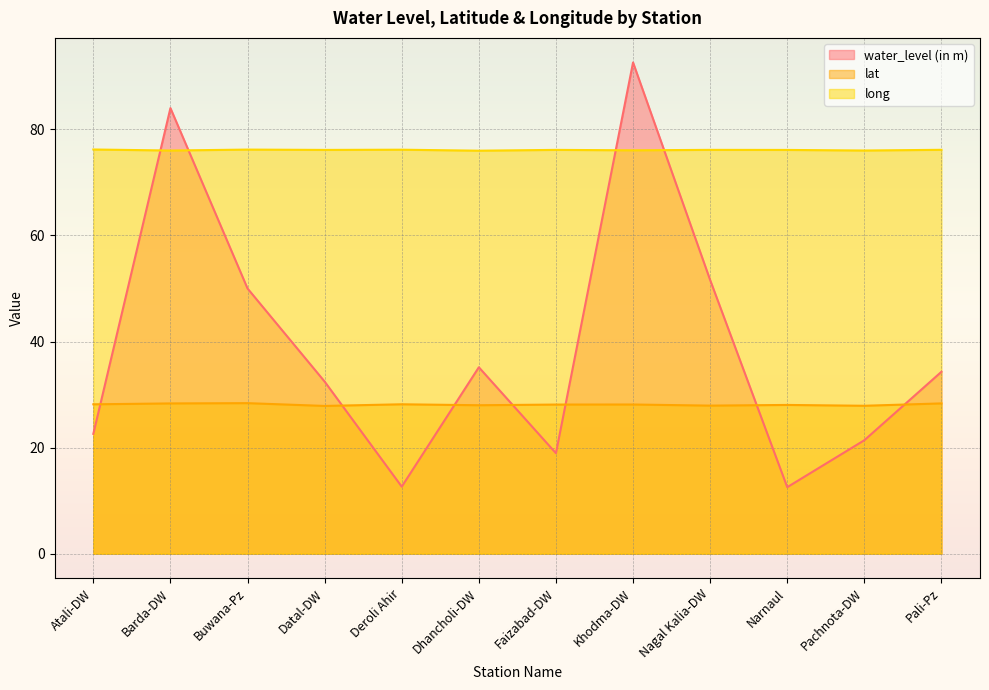

How many data points in long are above 76?

11